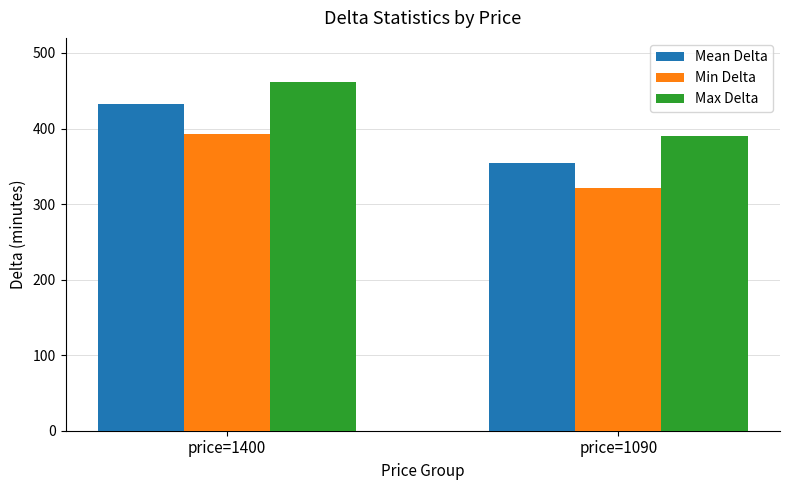

Rank the series by their maximum value, from lowest to highest.

Min Delta, Mean Delta, Max Delta